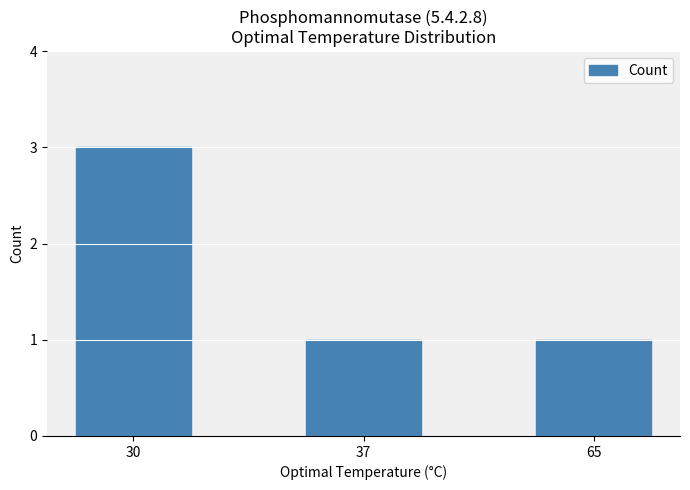

Reading left to right, list all the values displayed in this chart.

30=3	37=1	65=1